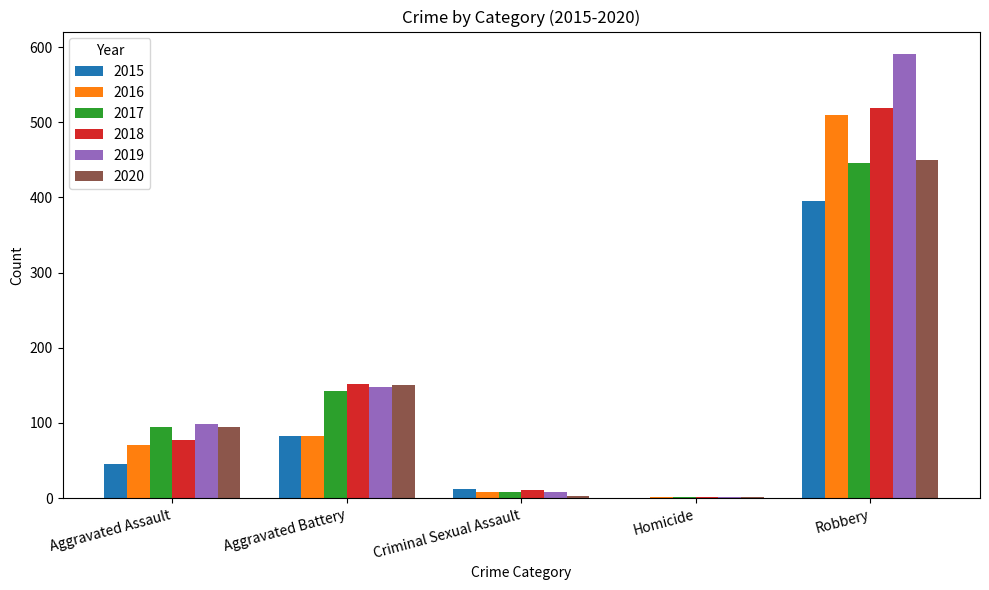

What is the sum of the 2016 values at Criminal Sexual Assault and Robbery?

518